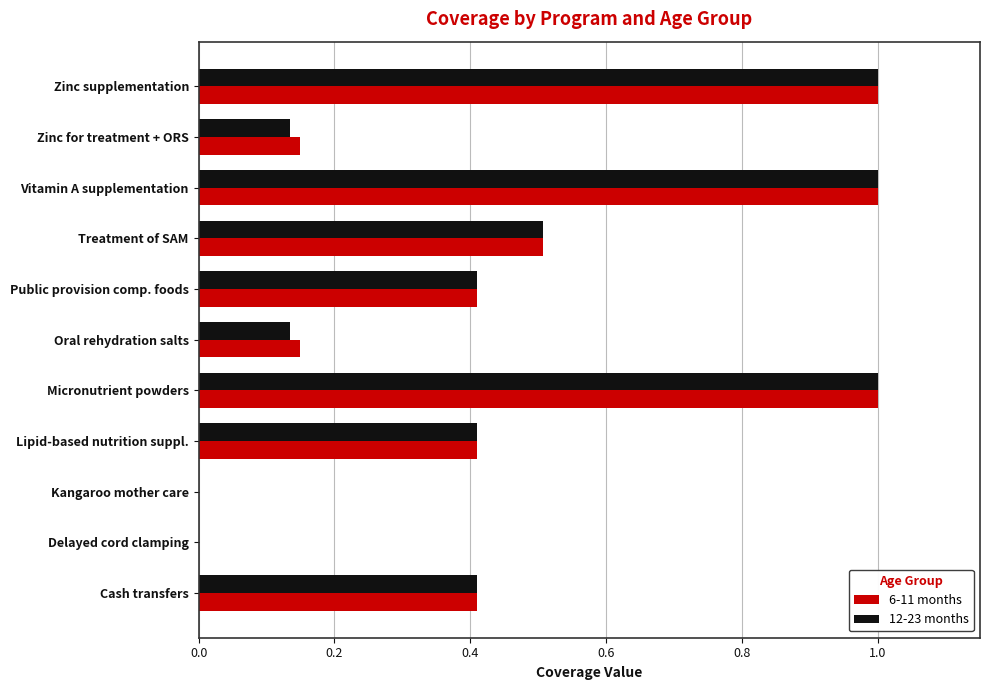

Which series changed the most between Lipid-based nutrition suppl. and Oral rehydration salts?

12-23 months